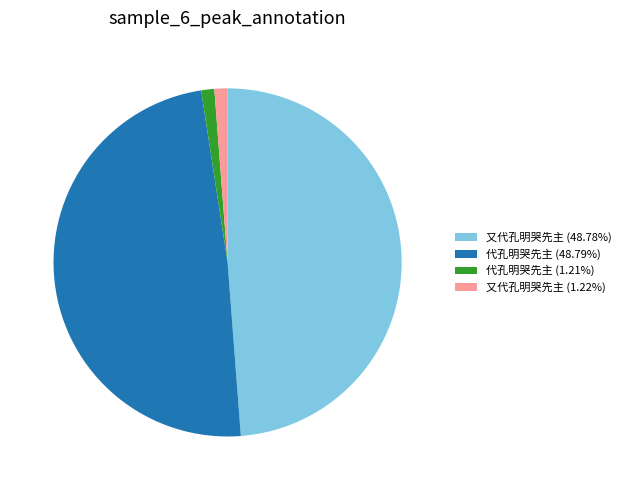

Is there any slice that represents more than half of the pie?

No